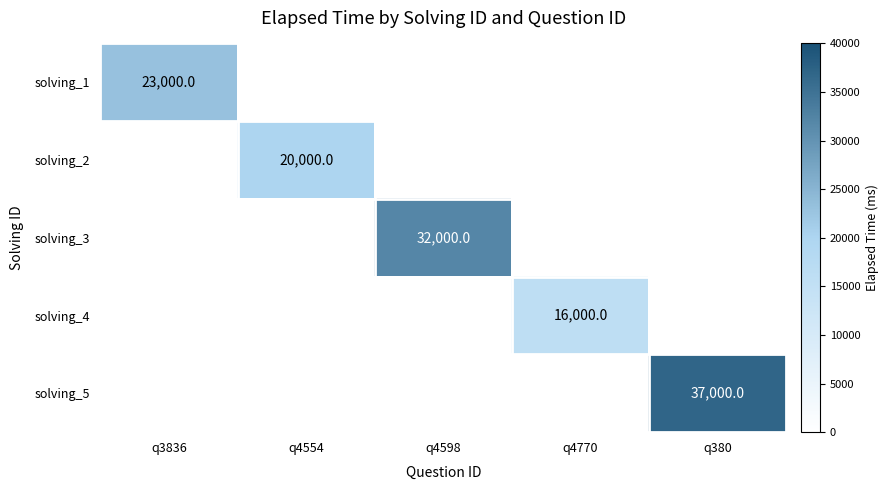

Is it true that solving_1 equals 23000 at q3836?

True